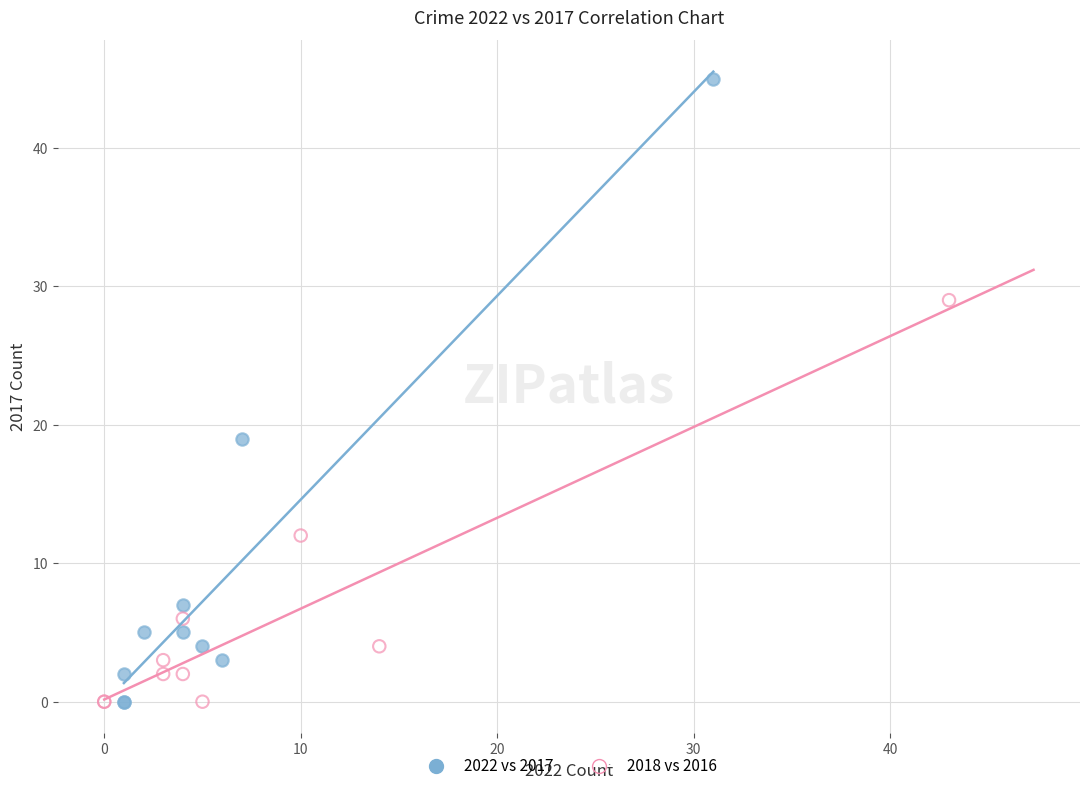

Which series contains the highest Y value?

2022 vs 2017